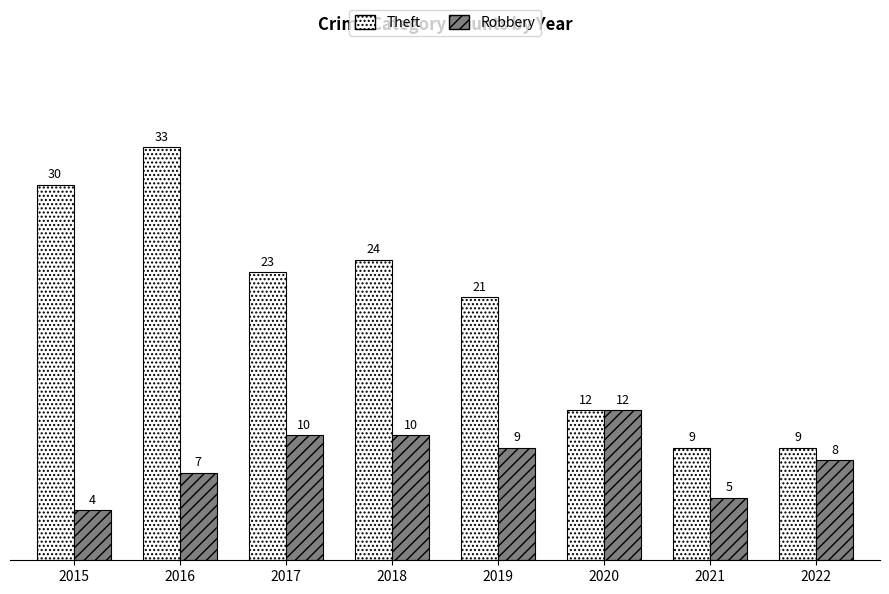

True or false: Robbery has a value of 14 at 2019.

False